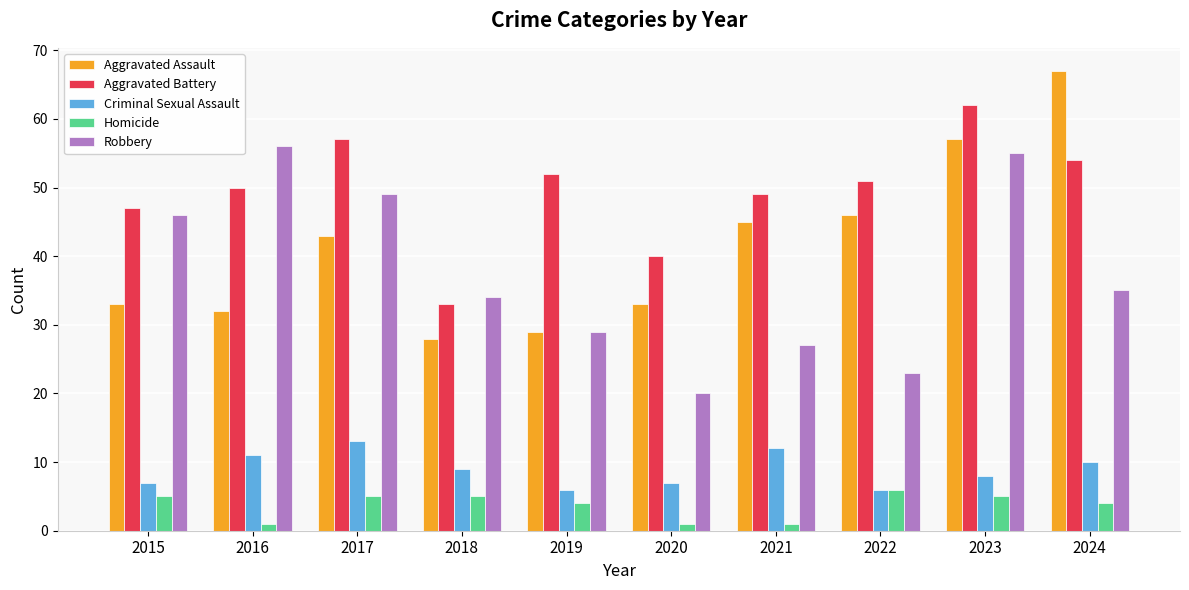

Rank the series at 2020 from lowest to highest value.

Homicide, Criminal Sexual Assault, Robbery, Aggravated Assault, Aggravated Battery